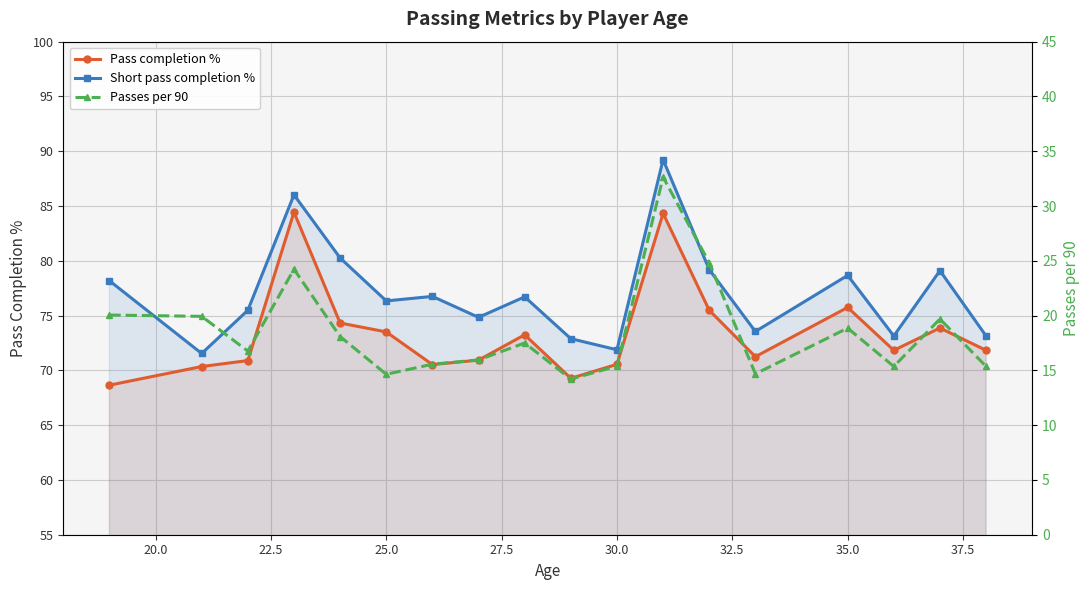

What is the minimum value for Pass completion %?

68.7